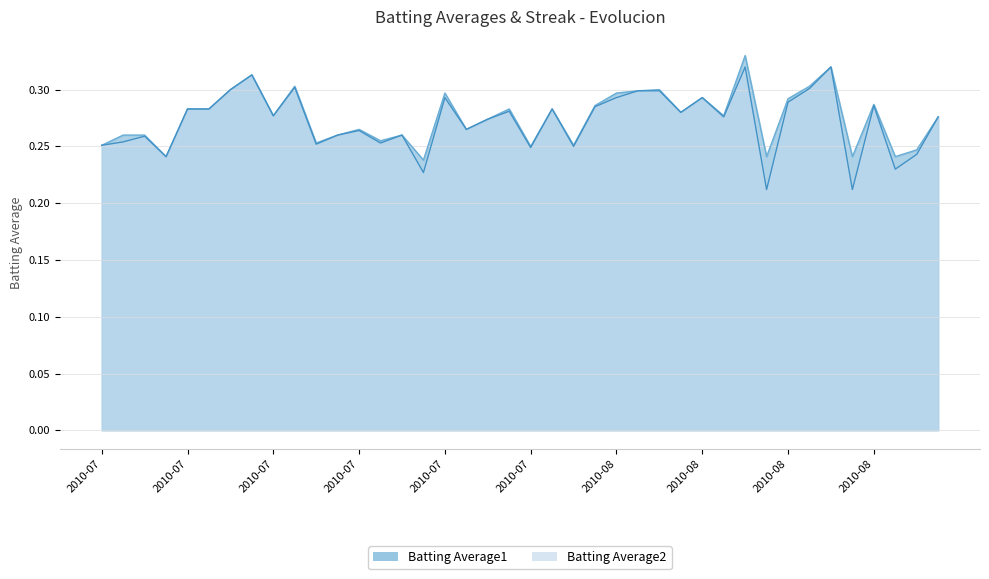

Is the value of Batting Average1 at 2010-07-25 greater than the value of Batting Average2 at 2010-07-21?

No